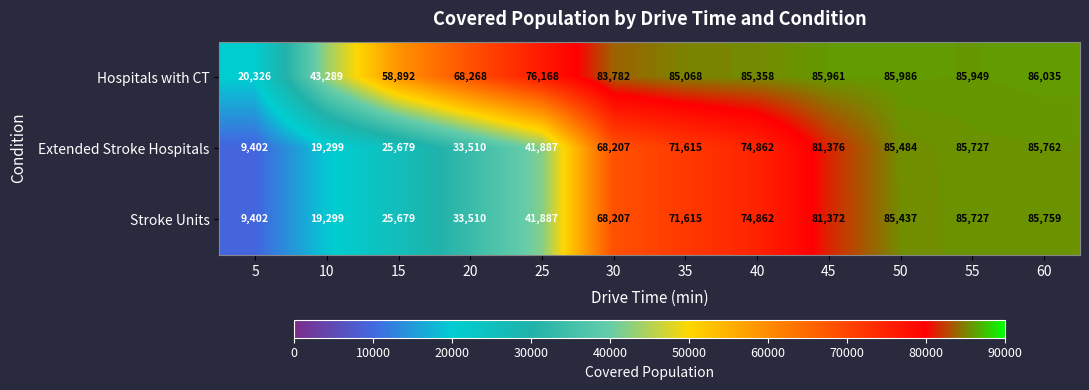

Which series has the largest total across all categories?

Hospitals with CT